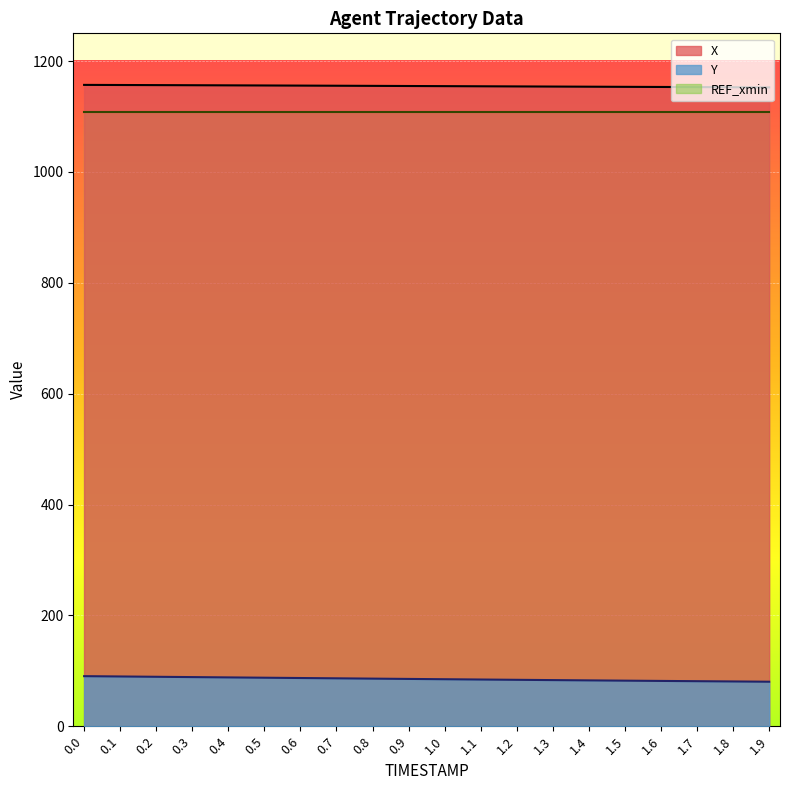

How many values in the X series exceed 1154?

13